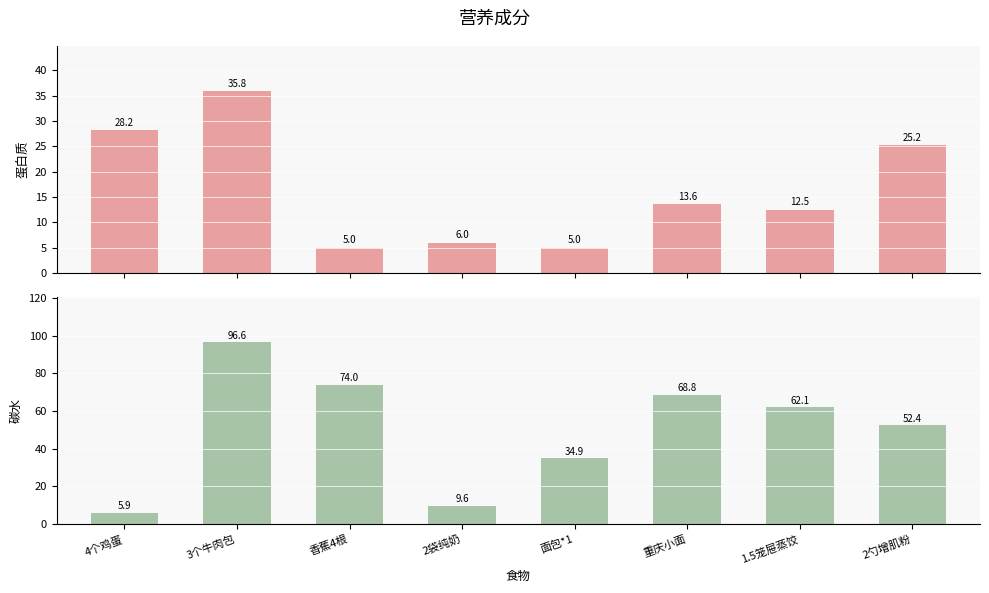

What position from the left is 面包*1?

5